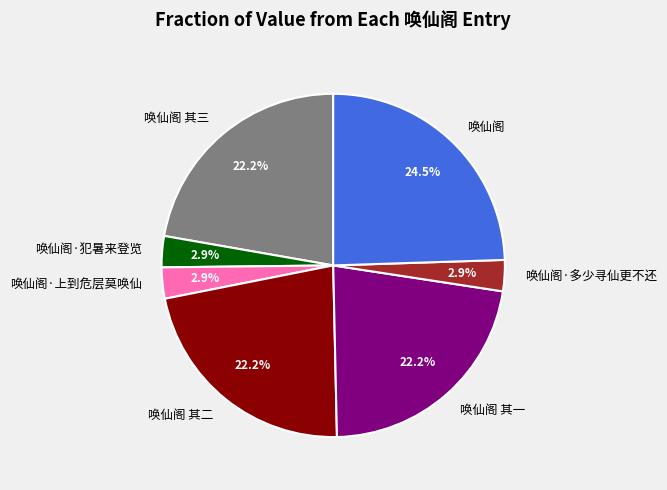

Is the sum of 唤仙阁 and 唤仙阁·犯暑来登览 greater than half?

No